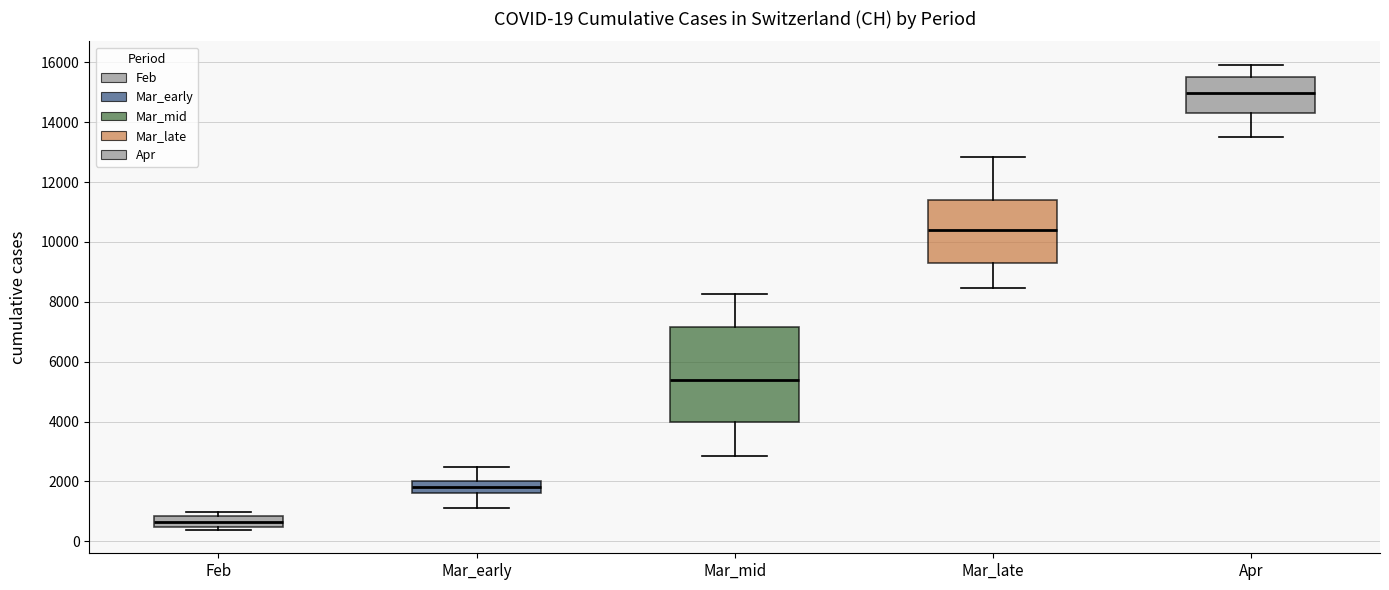

Comparing the boxes themselves (not the whiskers), which one is the tallest?

Mar_mid